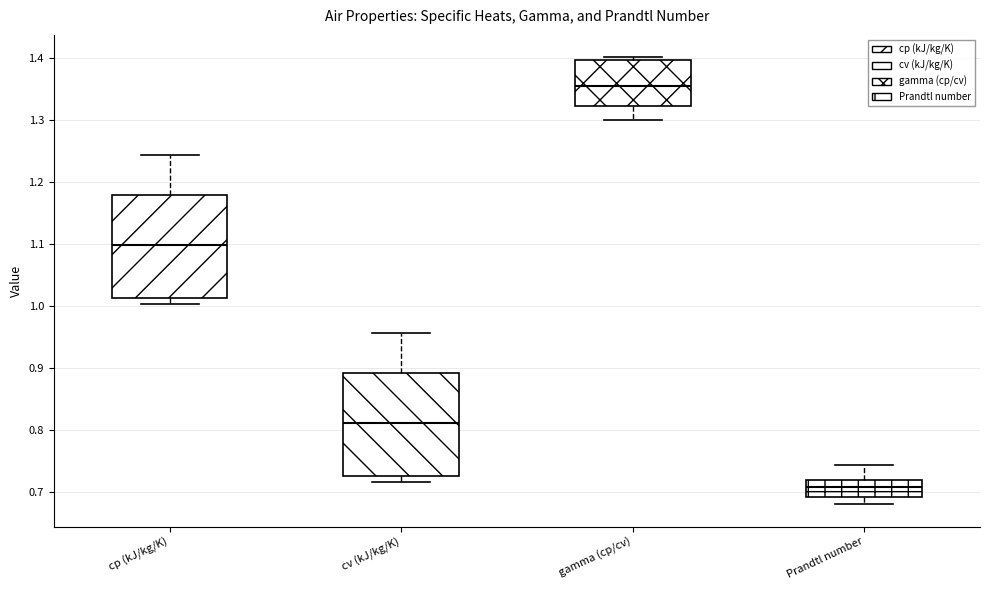

Where does the lower whisker of the box for Prandtl number end on the y-axis? The values are not printed on the chart, so give them approximately, as read against the axis.

0.68